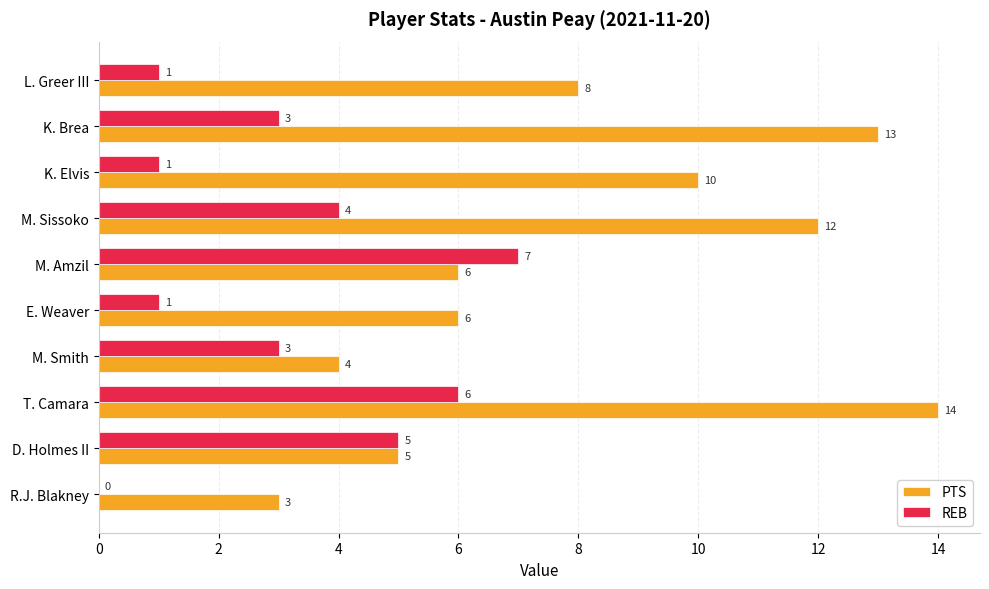

The PTS series shows 6 at M. Amzil. True or false?

True